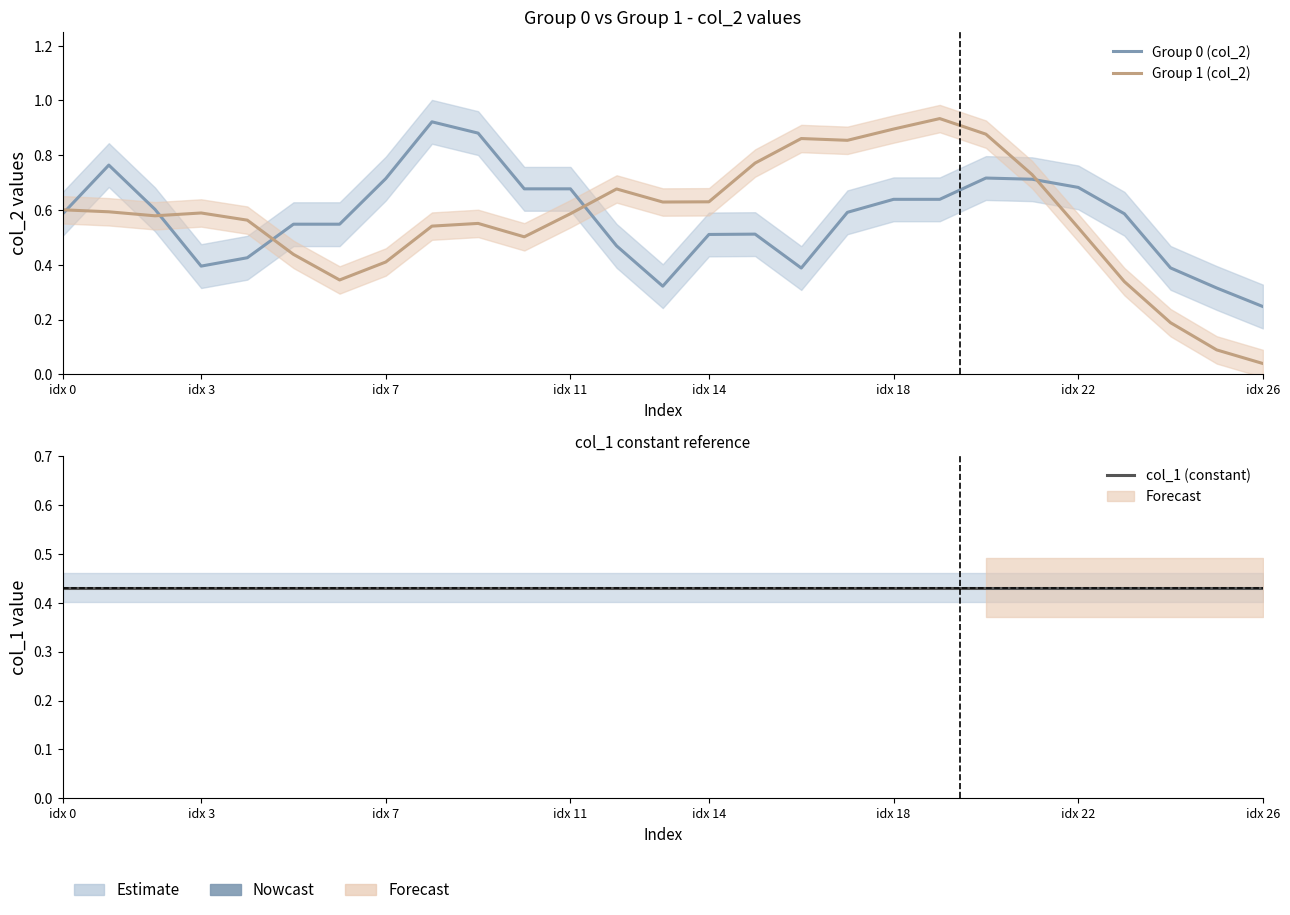

What position from the left is 19?

20